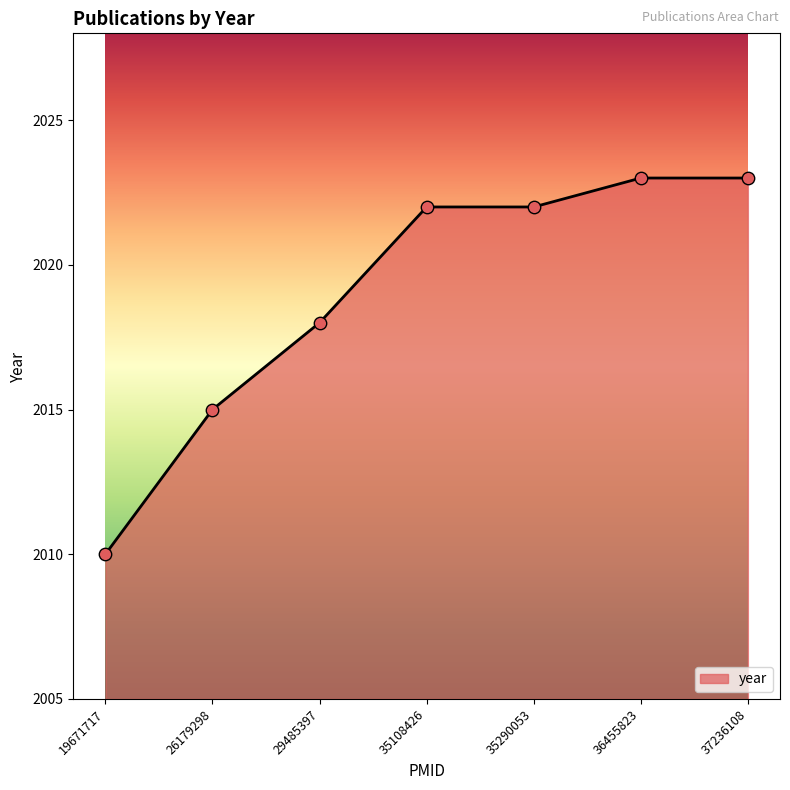

Which has a higher value, 29485397 or 35108426?

35108426